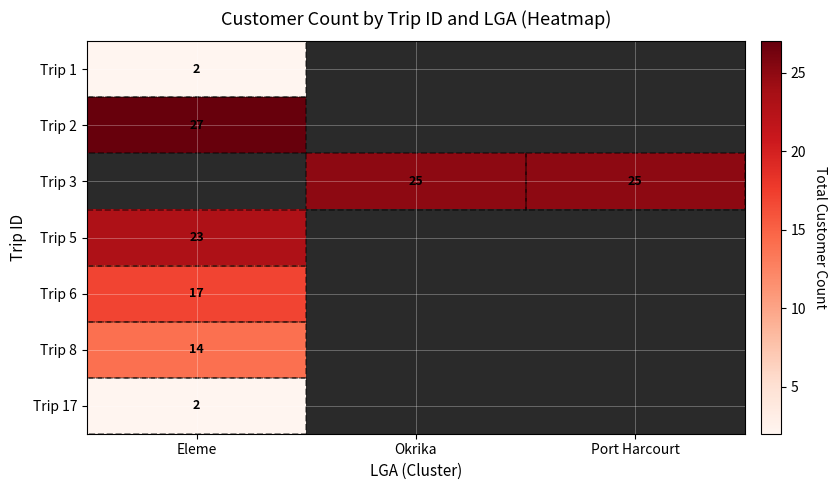

What is the spread (max minus min) of values at Eleme?

25.0